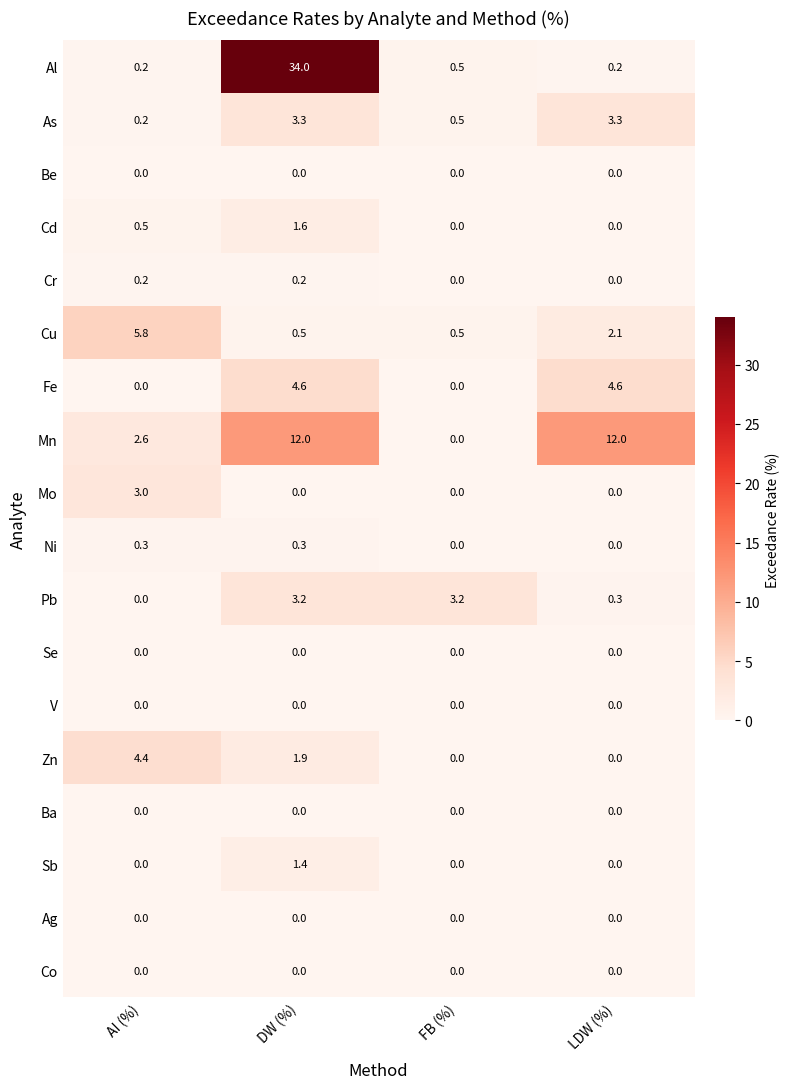

What is the greatest value displayed?

34.0